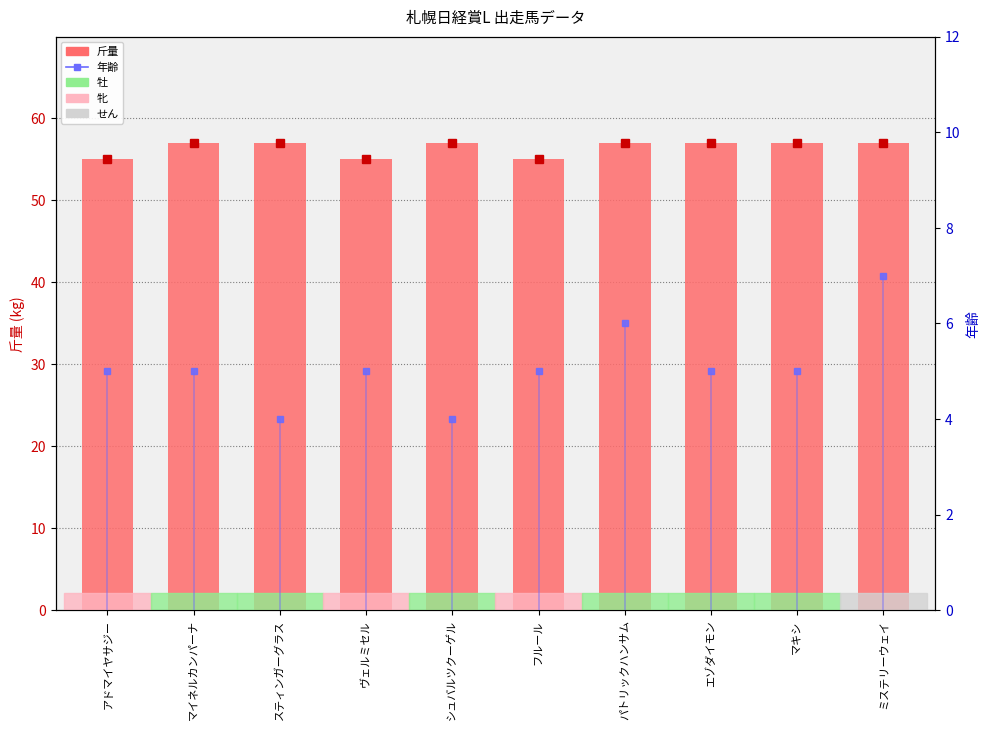

At which category does the chart reach its minimum across all series?

スティンガーグラス